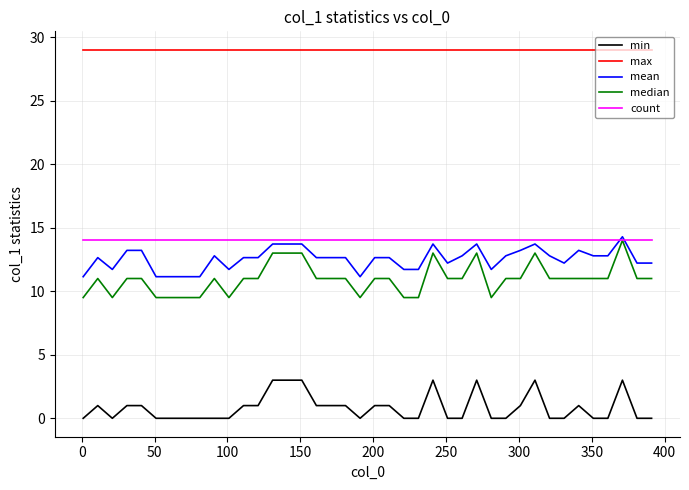

What is the maximum value for min?

3.0